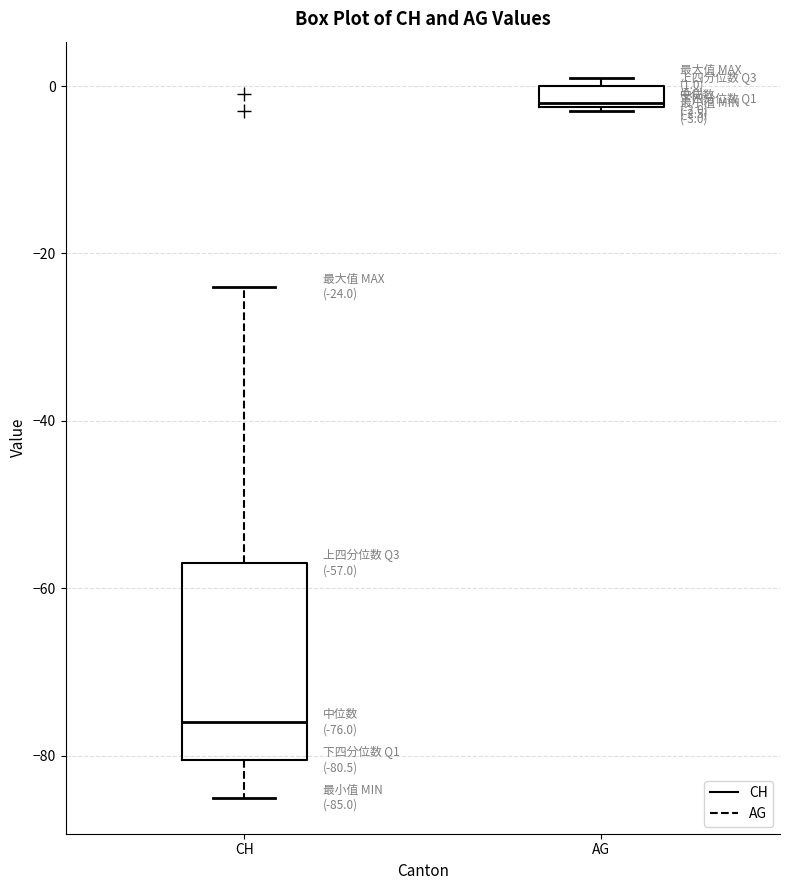

Which box is the tallest, from its lower edge to its upper edge?

CH